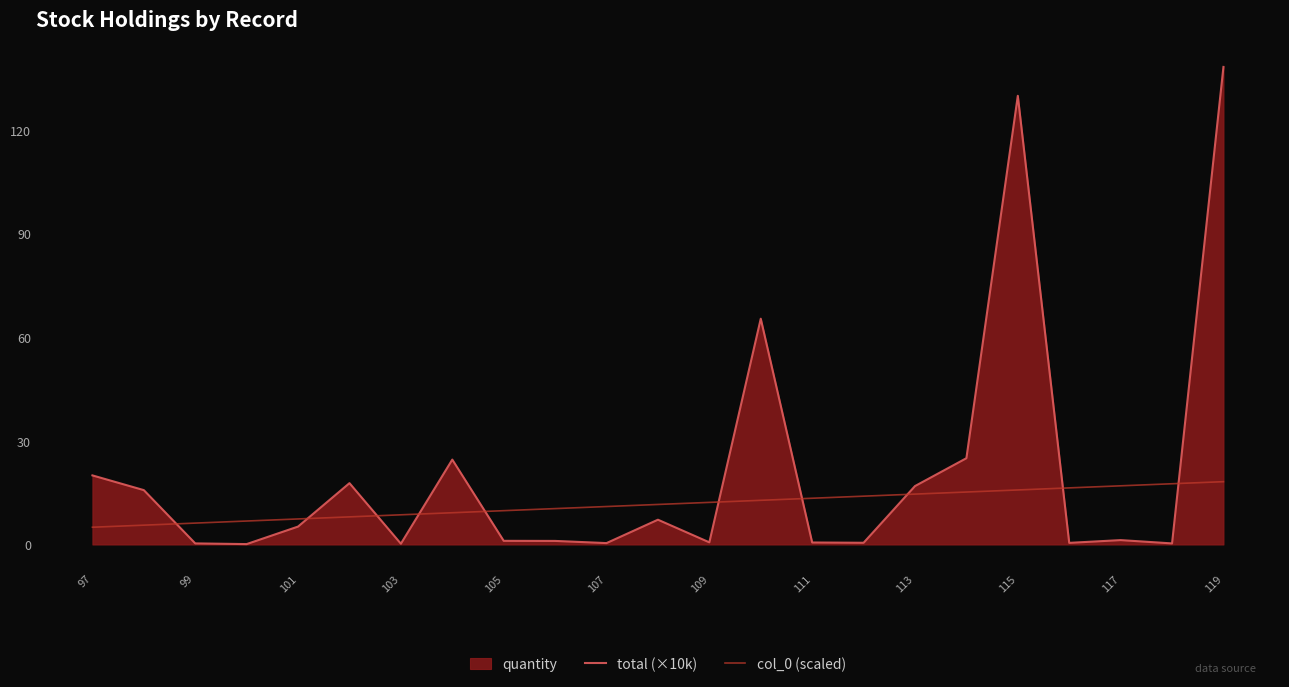

Is the value of total (×10k) at 109 greater than the value of col_0 (scaled) at 101?

No